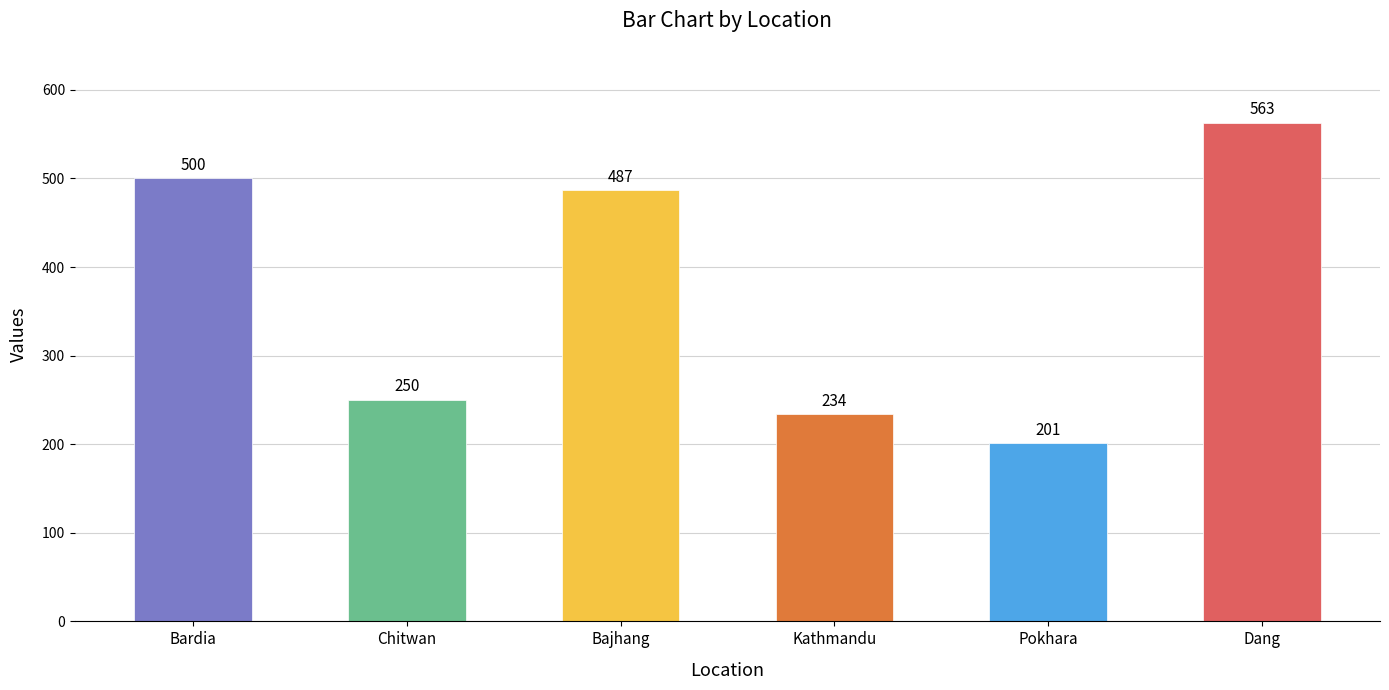

Which label corresponds to the largest value in the chart?

Dang